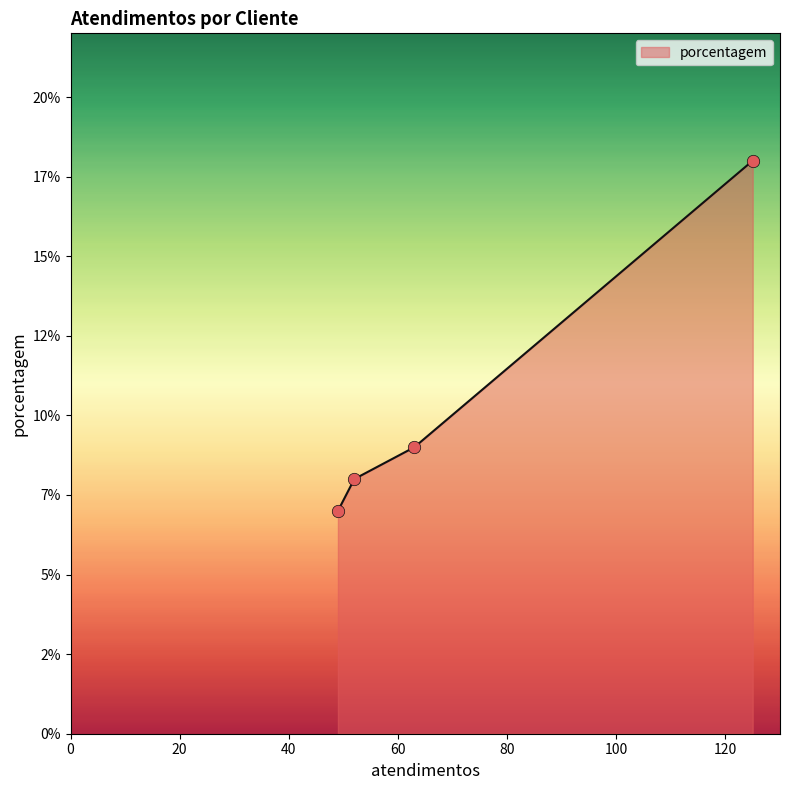

Is this an area chart (filled region under the line)?

Yes